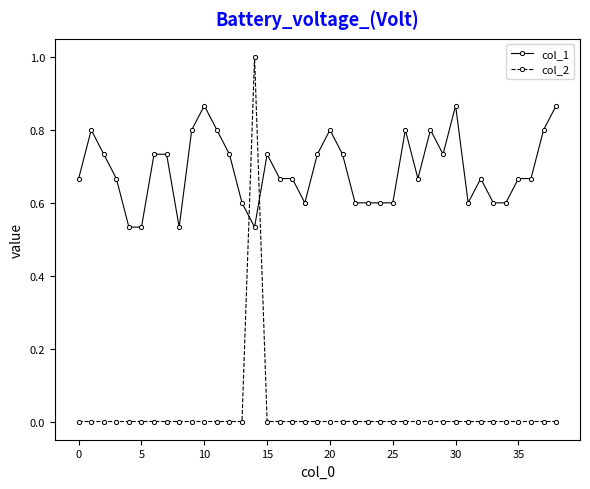

True or false: col_1 and col_2 cross at least once.

True